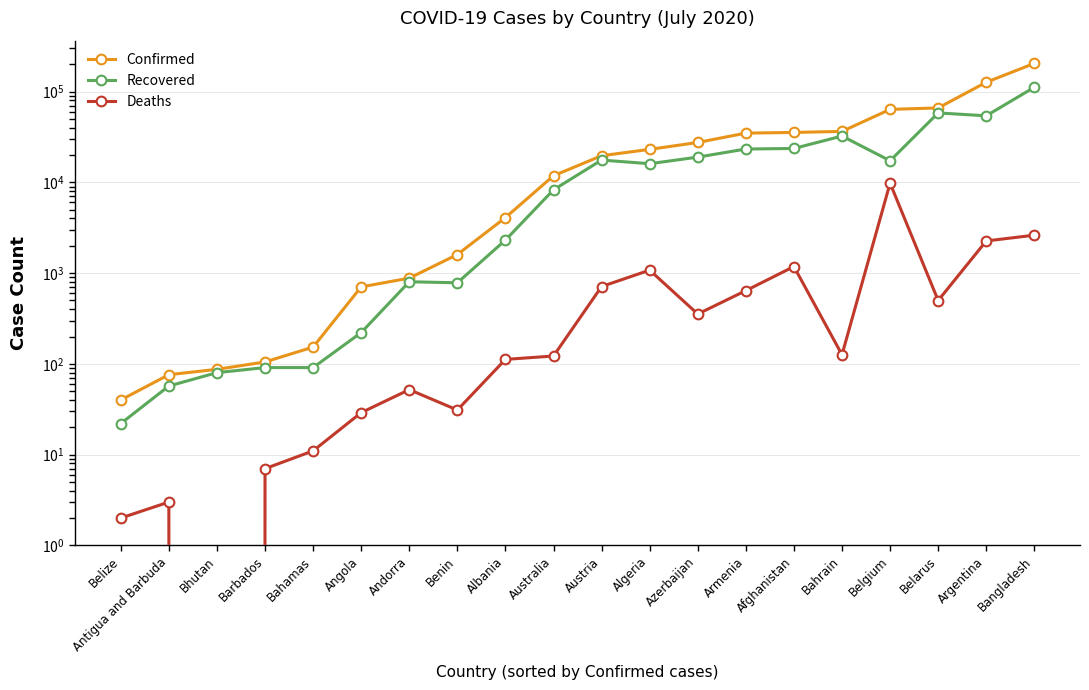

Reading left to right, what are all the values shown in this chart?

Confirmed: 40	76	87	105	153	705	880	1602	4090	11823	19655	23084	27521	34877	35475	36422	63706	66095	126755	204525
Recovered: 22	57	80	91	91	221	803	782	2311	8275	17599	16051	18967	23294	23634	32372	17289	58204	54105	111642
Deaths: 2	3	0	7	11	29	52	31	112	122	711	1078	354	641	1181	126	9800	499	2260	2618